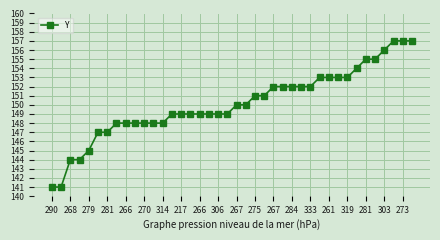

What is the minimum value shown in the chart?

141